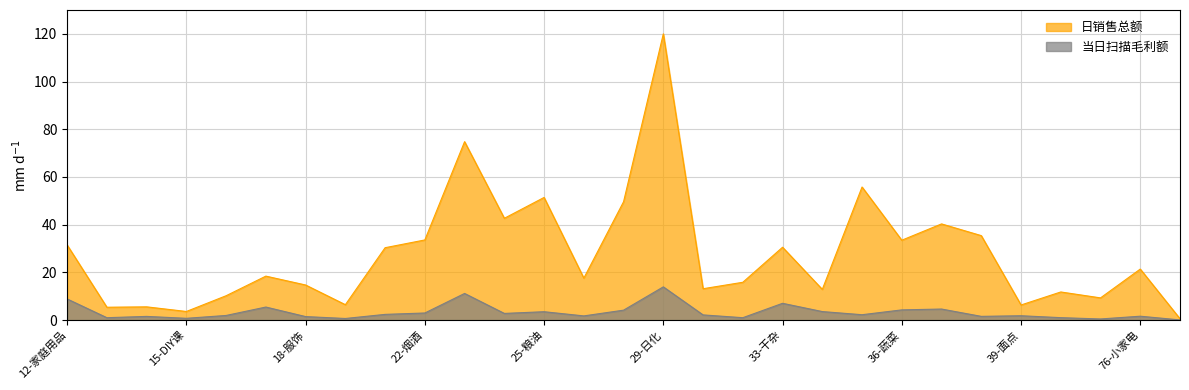

The value of 日销售总额 at 16-床上用品 is 16.4. True or false?

False